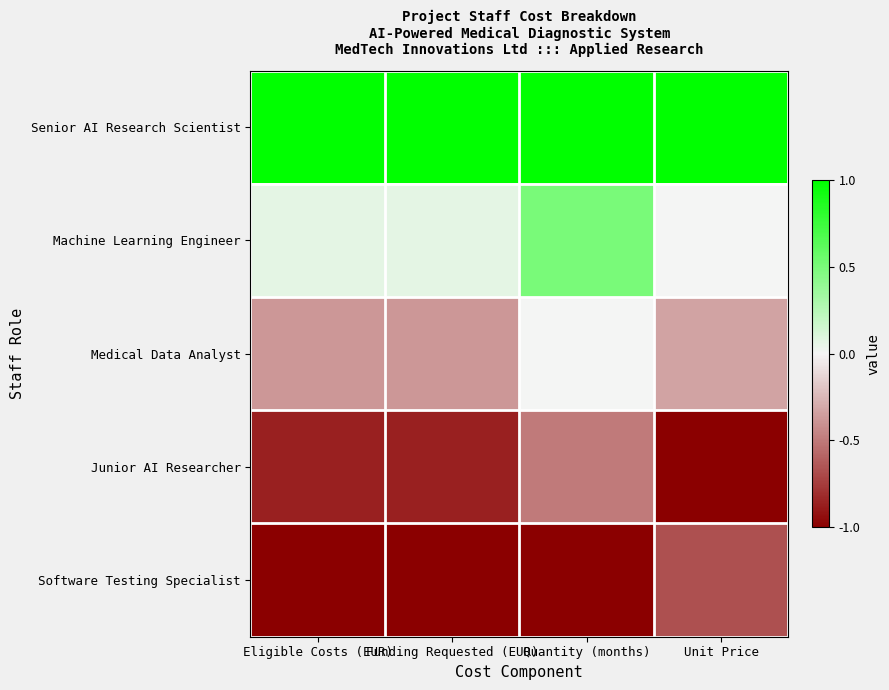

What is the greatest value displayed?

1.0